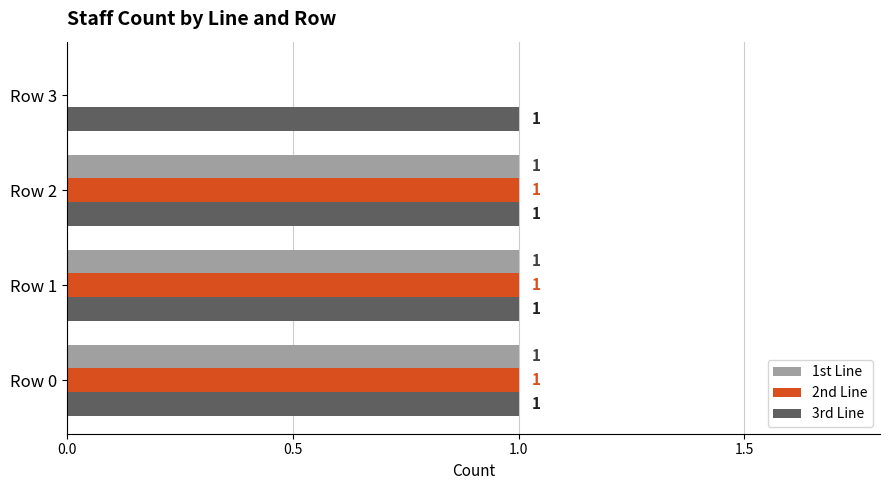

The value of 3rd Line at Row 1 is 1. True or false?

True